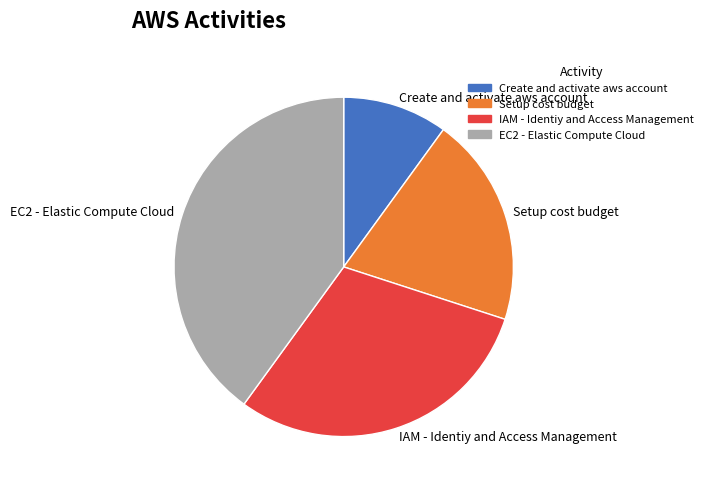

Which has a higher value, Setup cost budget or EC2 - Elastic Compute Cloud?

EC2 - Elastic Compute Cloud